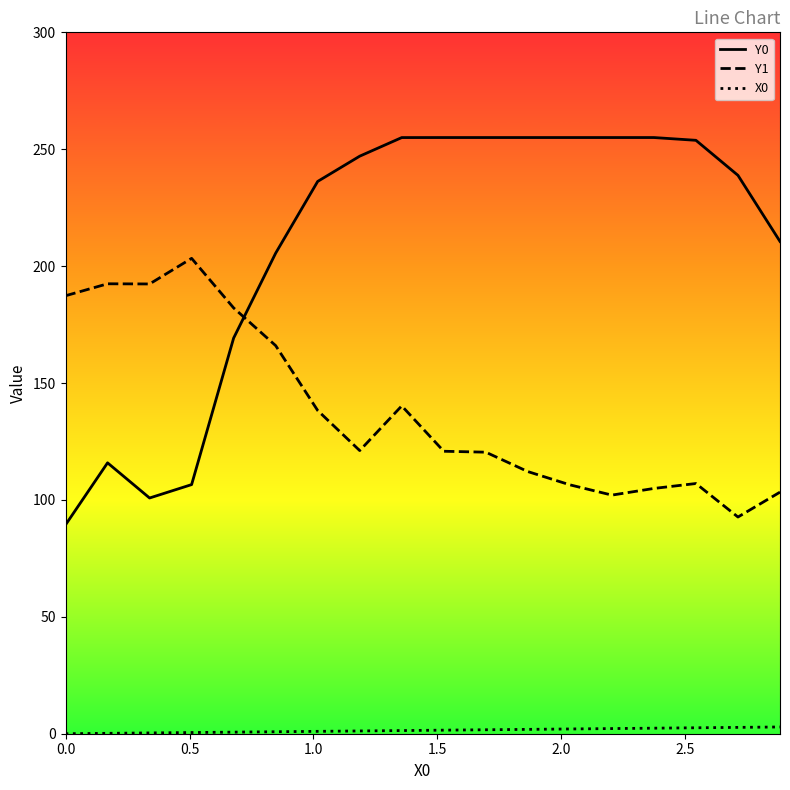

What is the maximum value for Y0?

255.0